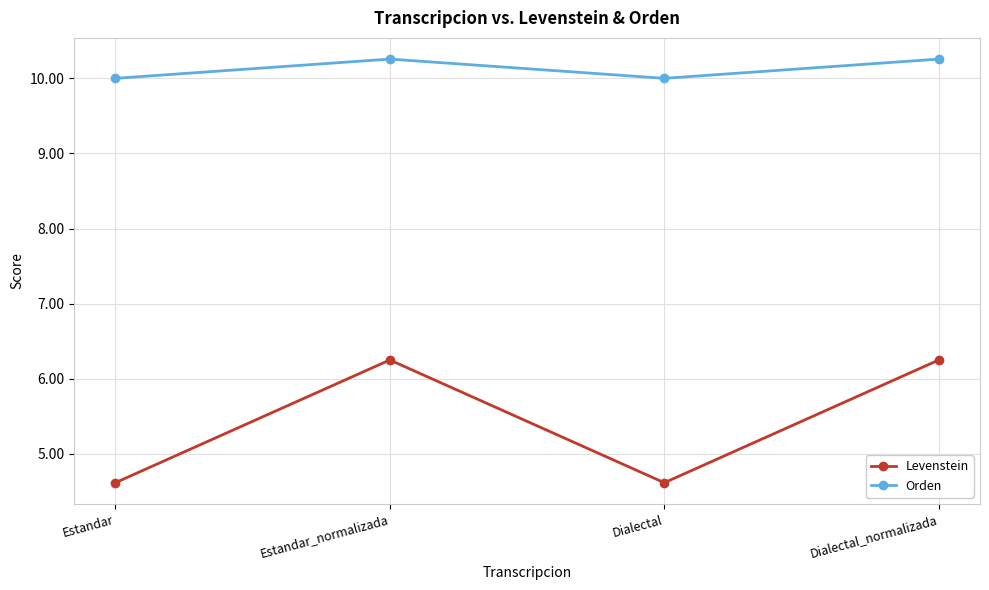

True or false: Orden has more than 0 interior local peaks.

True